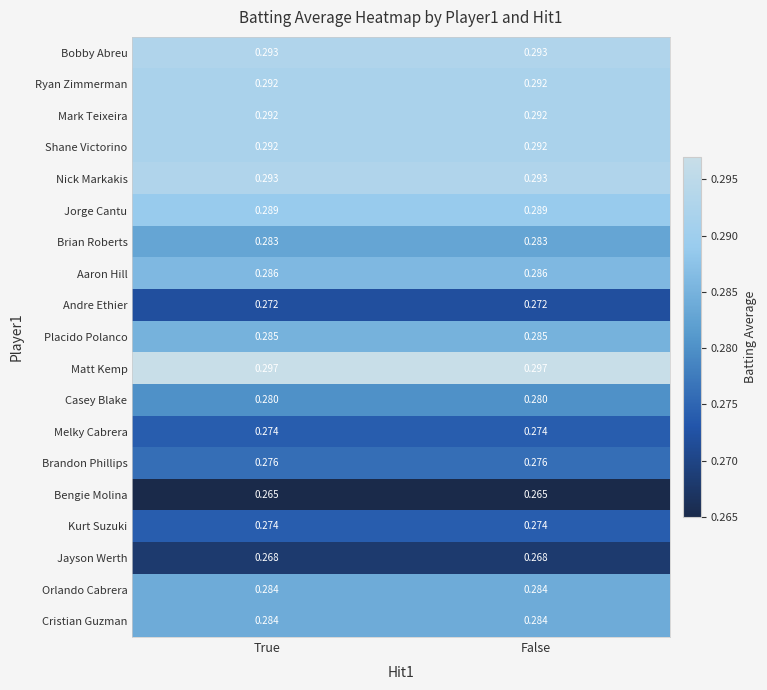

Which series has the largest total across all categories?

Matt Kemp